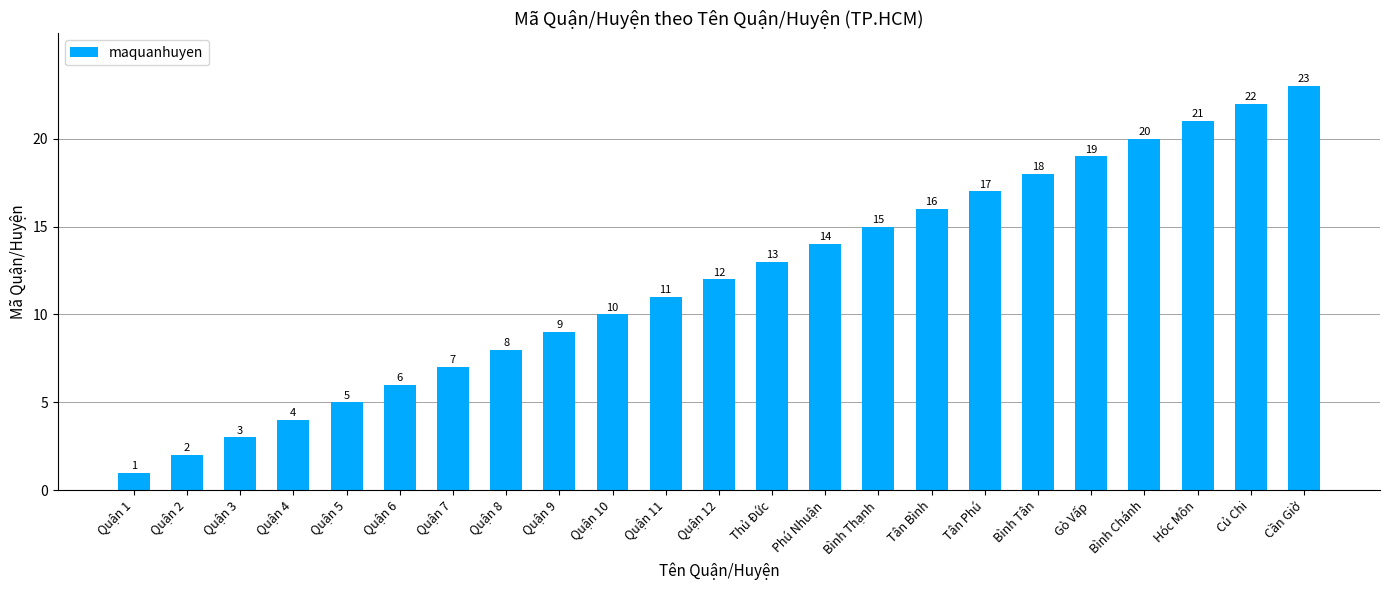

What is the smallest value displayed?

1